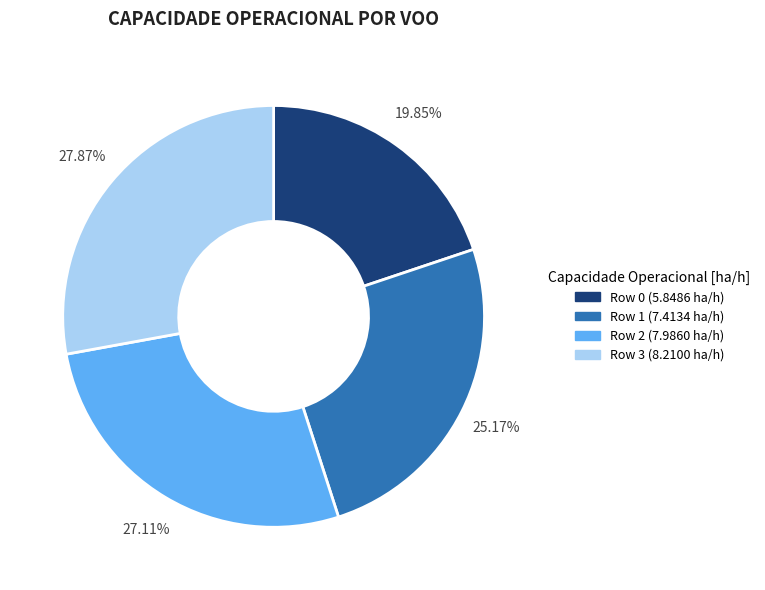

Is it true that Row 2 is 22% of the pie?

False